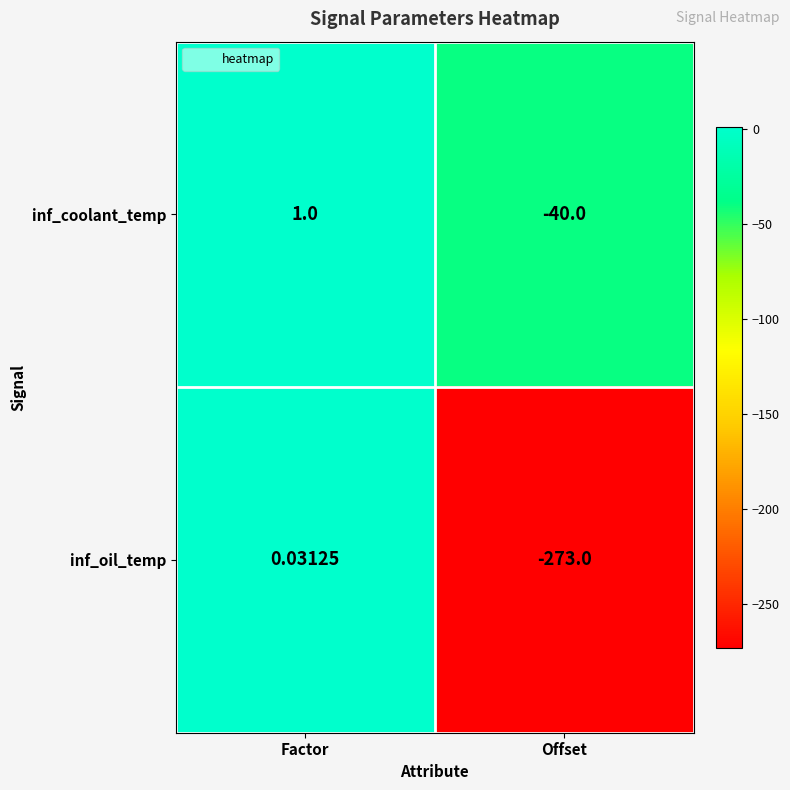

Which category has the lowest value in the inf_coolant_temp series?

Offset